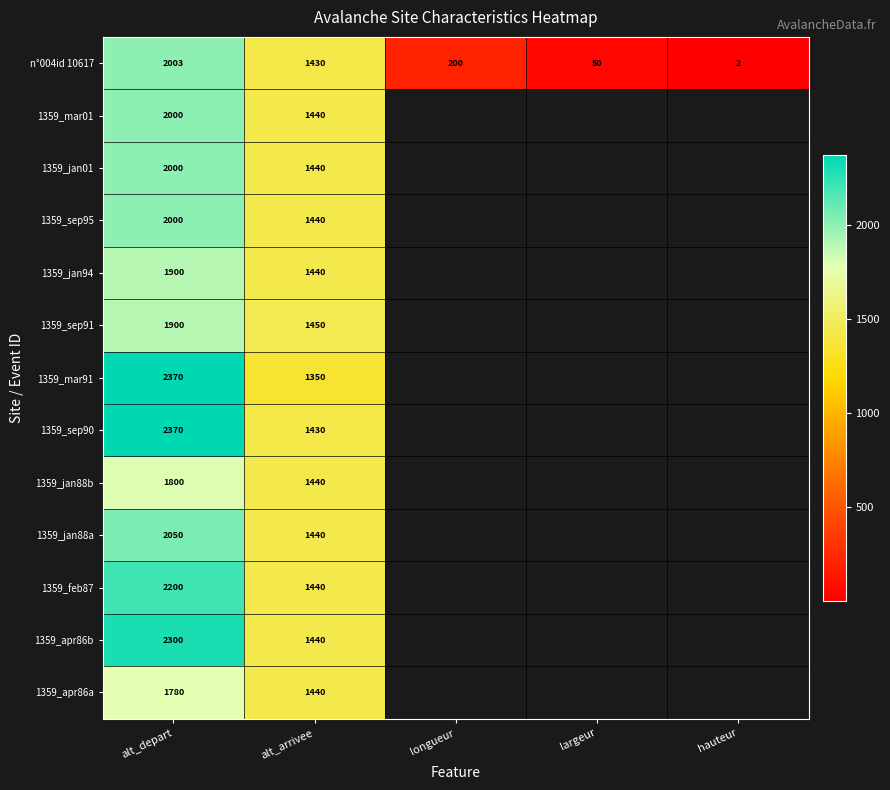

True or false: 1359_jan88b has a value of 1800 at alt_depart.

True